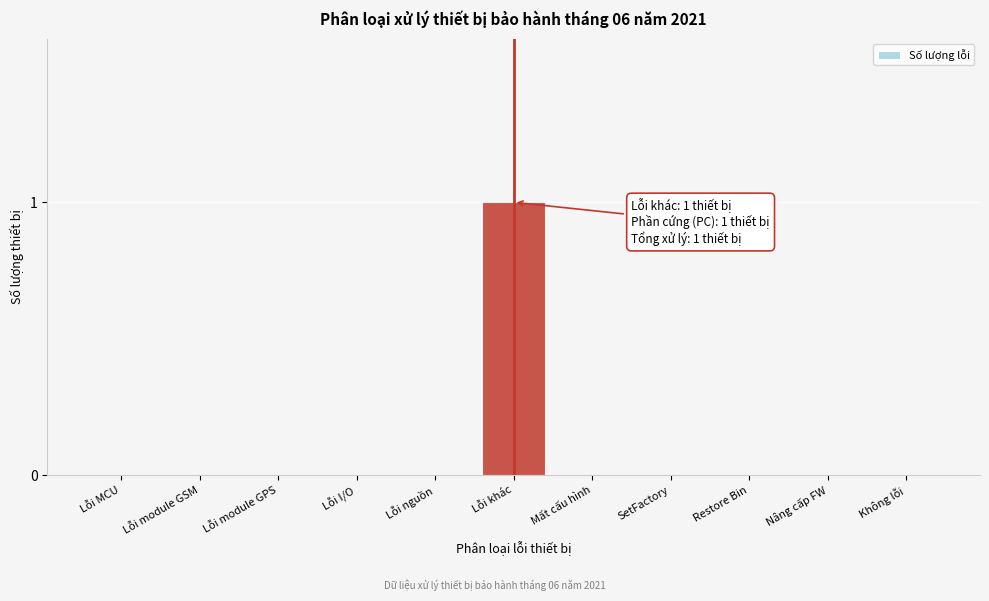

Reading left to right, what are all the values shown in this chart?

Lỗi MCU=0	Lỗi module GSM=0	Lỗi module GPS=0	Lỗi I/O=0	Lỗi nguồn=0	Lỗi khác=1	Mất cấu hình=0	SetFactory=0	Restore Bin=0	Nâng cấp FW=0	Không lỗi=0